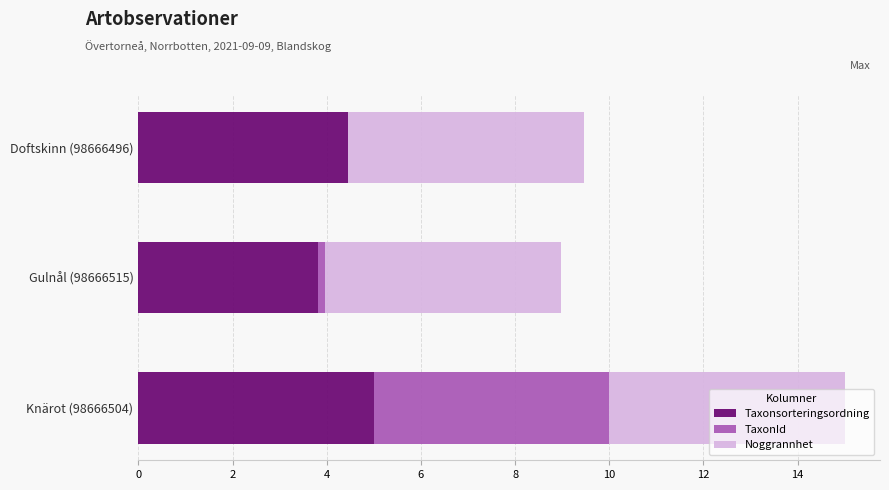

How many categories are shown in the chart?

3